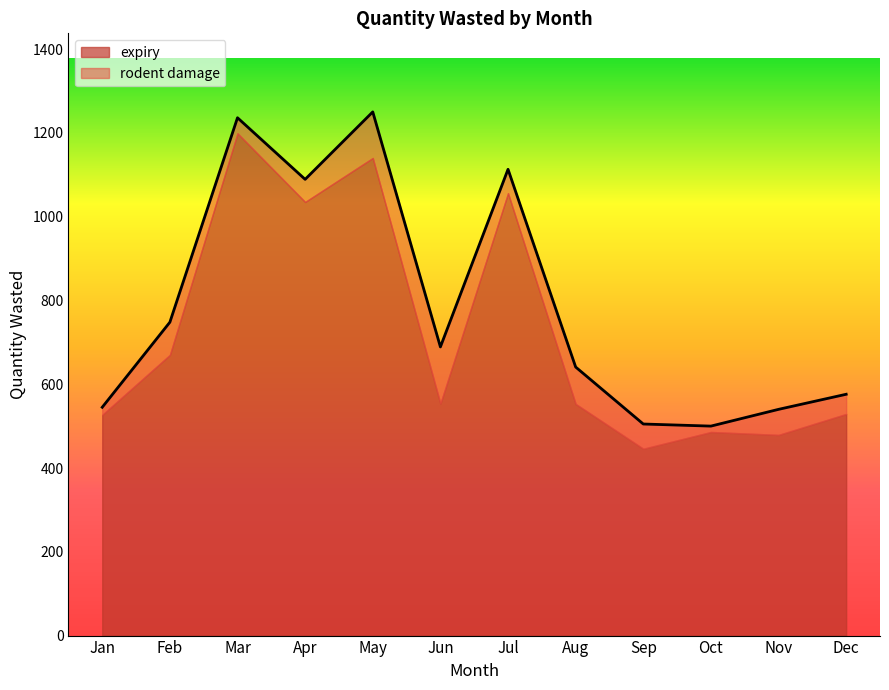

What is the ratio of the value at Jun to the value at Feb?

0.9